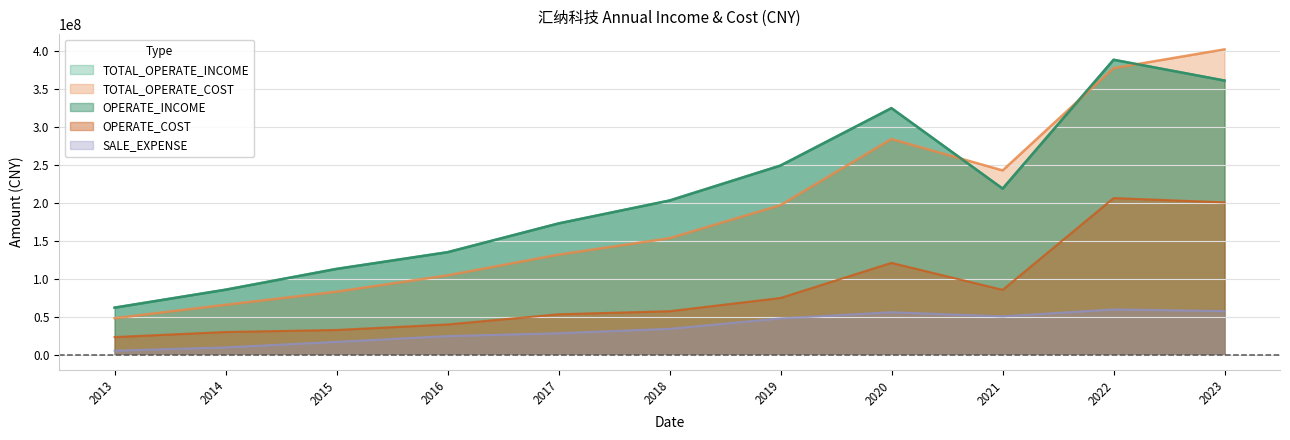

Does the chart display data point markers on the line(s)?

No